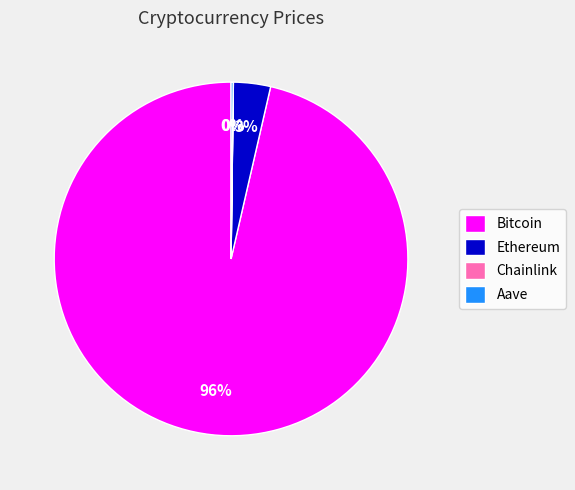

What is the largest slice in the pie chart?

Bitcoin